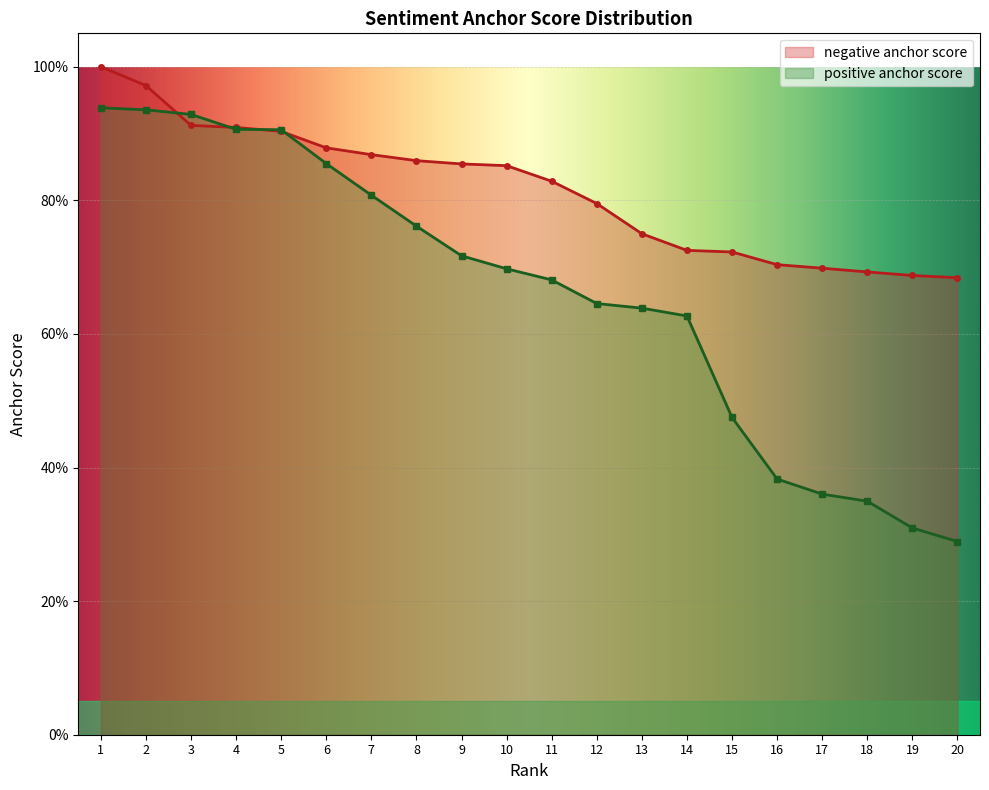

True or false: positive anchor score has a value of 0.3 at 19.

True